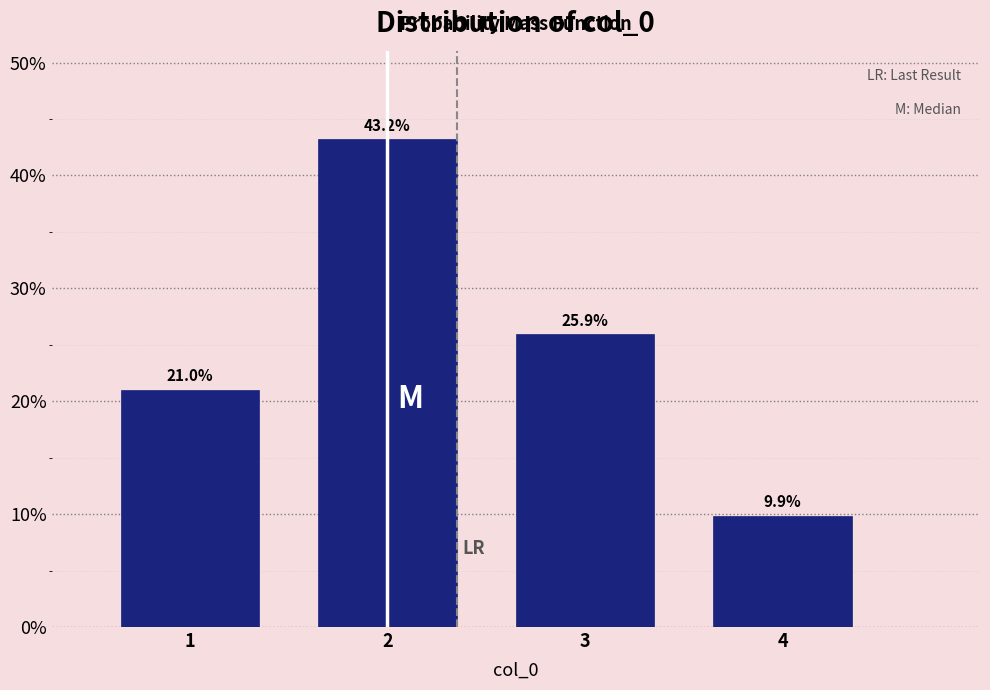

Reading left to right, transcribe all the data shown in this chart.

21.0	43.2	25.9	9.9